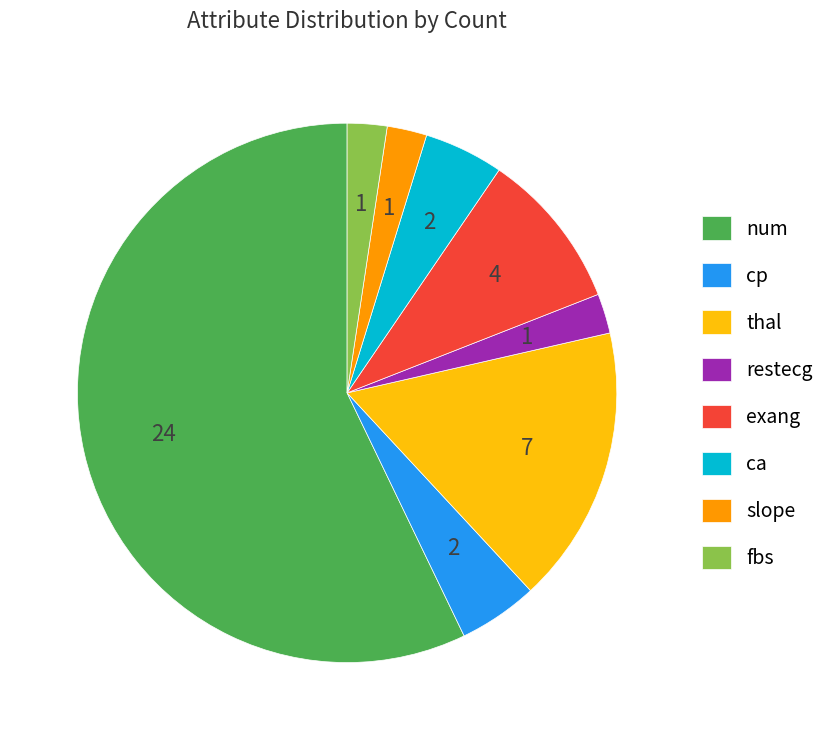

The thal slice represents 17% of the pie. True or false?

True